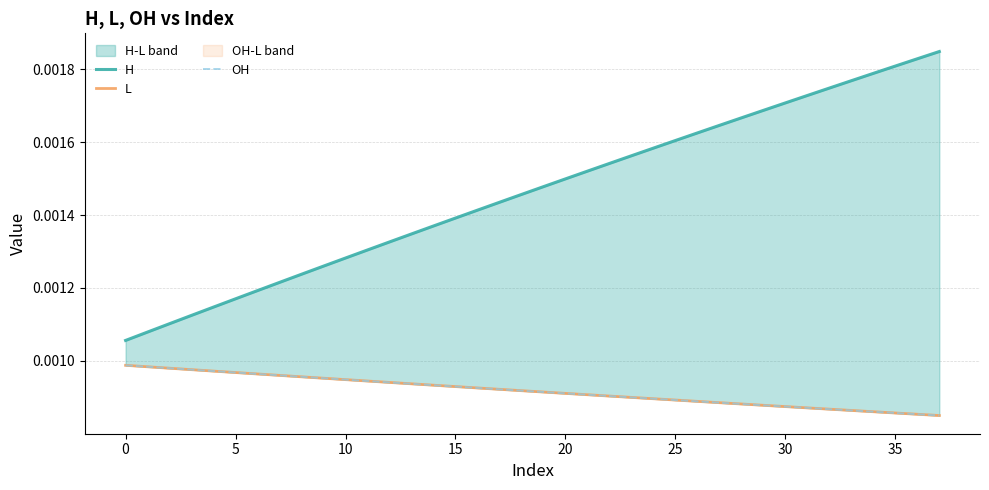

What is the label of the 22nd point from the left?

21